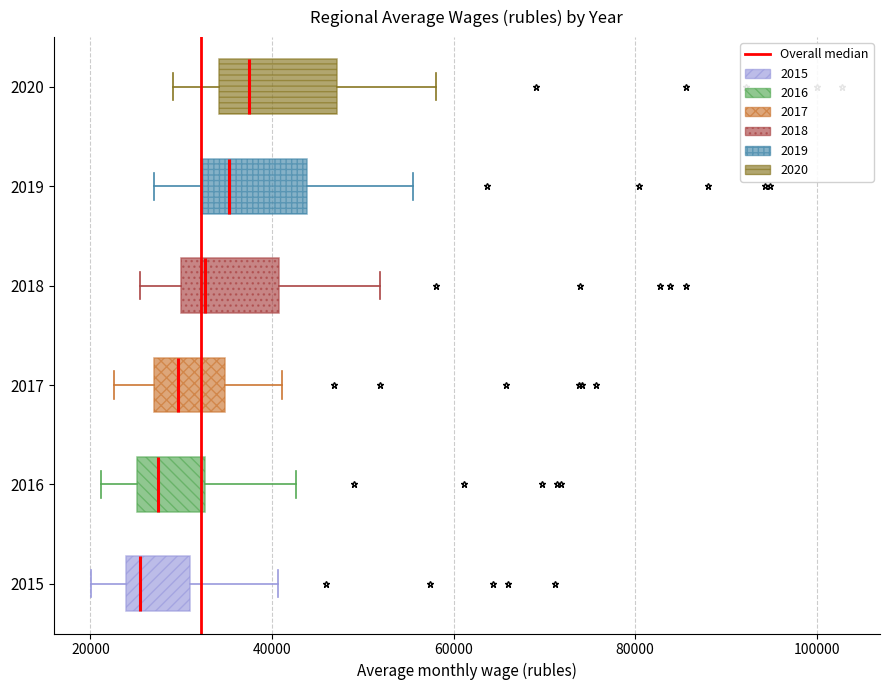

Reading bottom to top, transcribe this box plot: for each box, give where its median line is, the range the box spans, and where its two whiskers end, as read against the x-axis. The values are not printed on the chart, so give them approximately, as read against the axis.

2015: median 26000, box 24000 to 30000, whiskers 20000 to 40000
2016: median 28000, box 26000 to 32000, whiskers 22000 to 42000
2017: median 30000, box 26000 to 34000, whiskers 22000 to 42000
2018: median 32000, box 30000 to 40000, whiskers 26000 to 52000
2019: median 36000, box 32000 to 44000, whiskers 26000 to 56000
2020: median 38000, box 34000 to 48000, whiskers 30000 to 58000